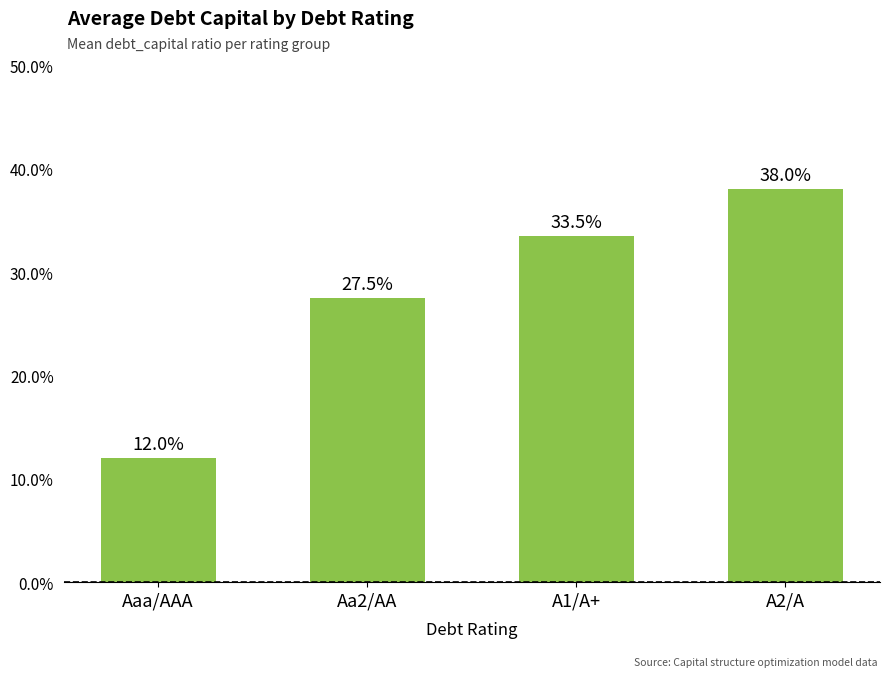

What is the label of the 4th bar from the right?

Aaa/AAA